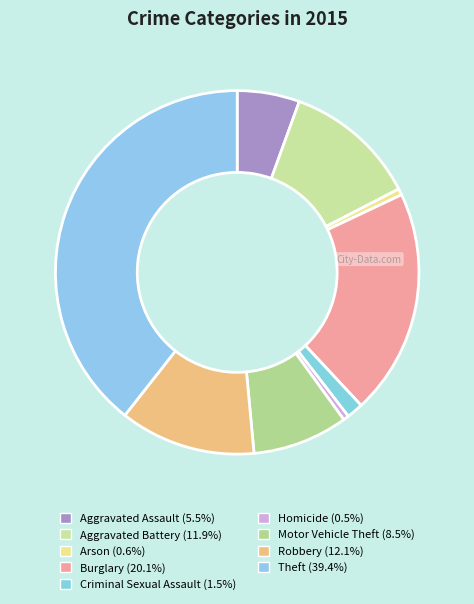

Combined, do Theft and Homicide account for over 50%?

No